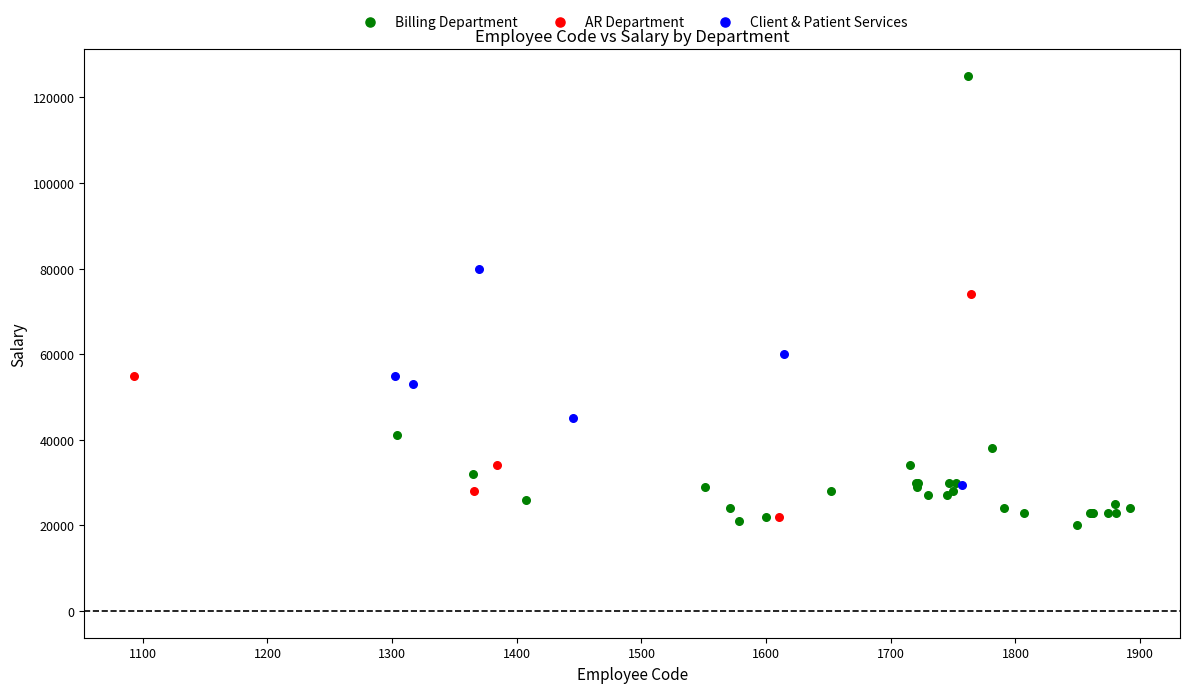

Which series reaches the maximum Y coordinate?

Billing Department